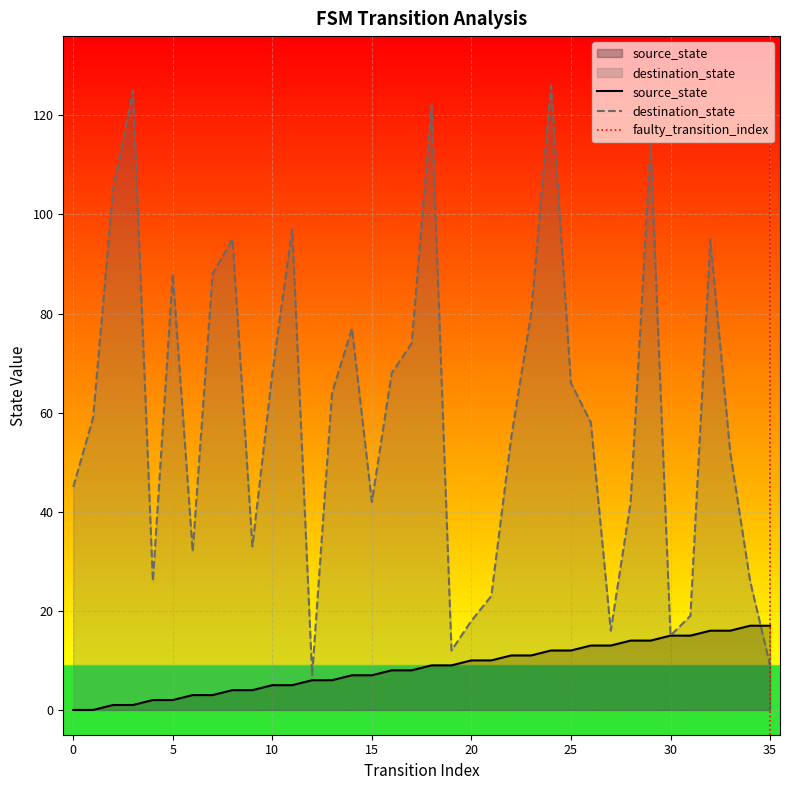

What is the value of the source_state point at the 15th from the left?

7